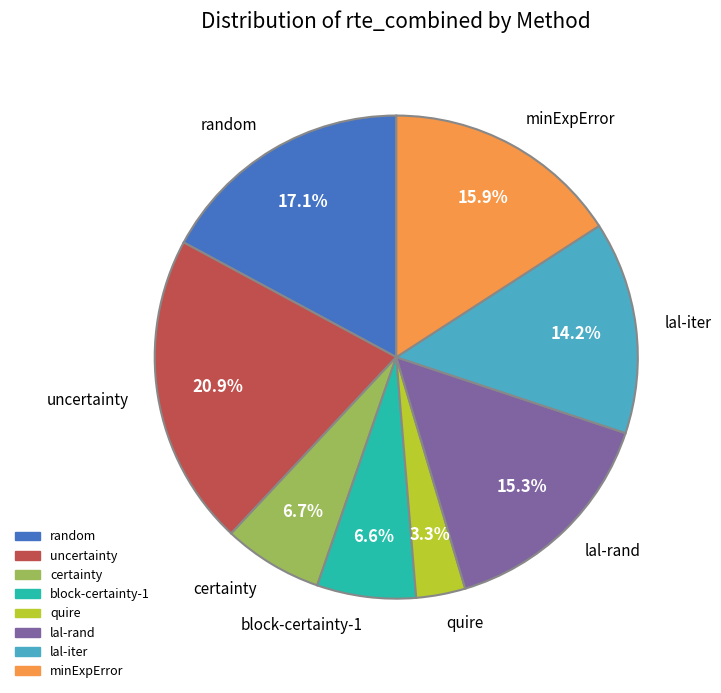

Is certainty the majority of the pie?

No